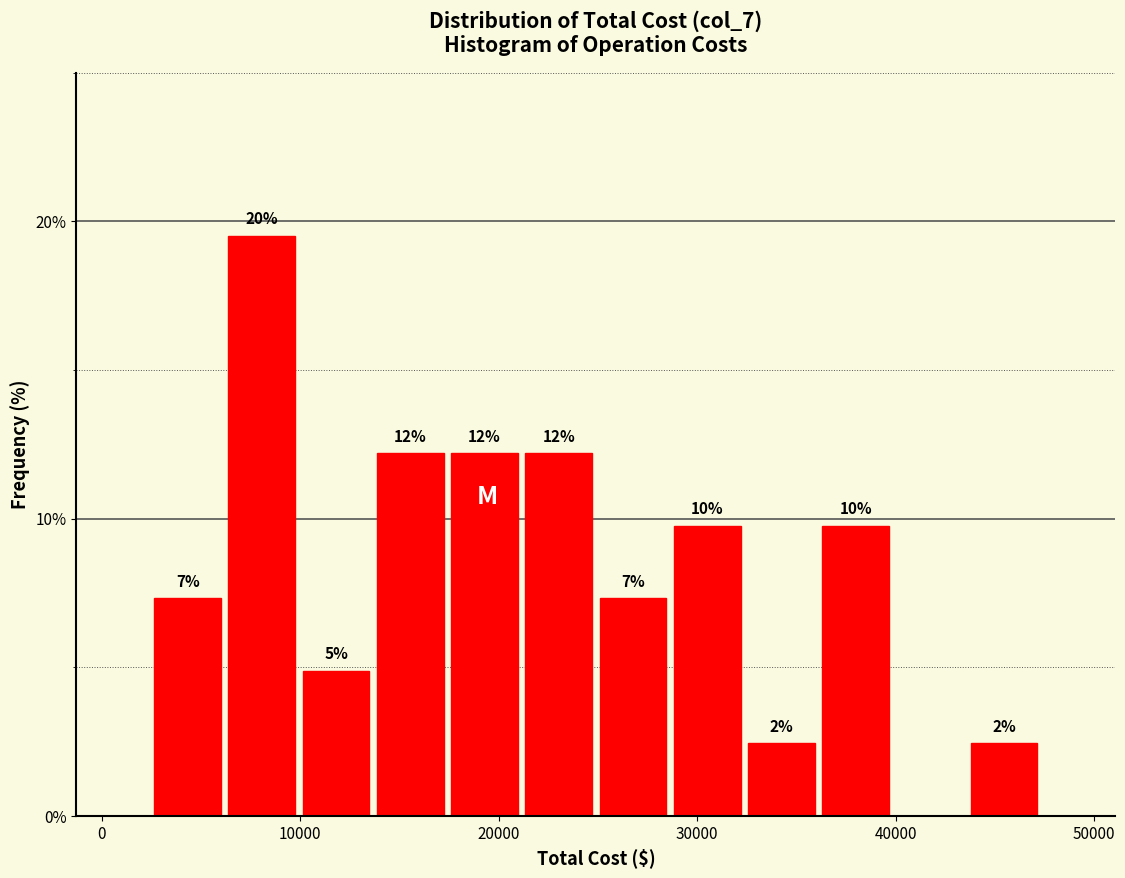

Read against the x-axis, roughly where is the centre of the tallest bar?

8000